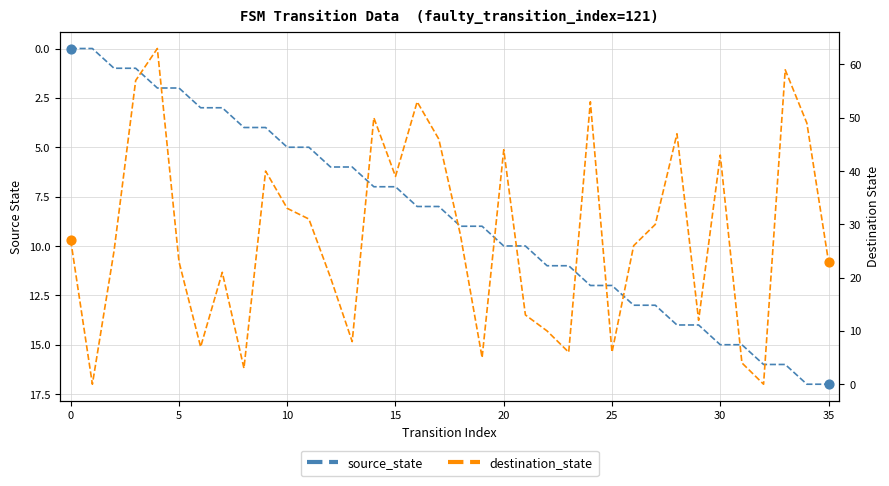

Which series has the largest Y range (max minus min)?

destination_state